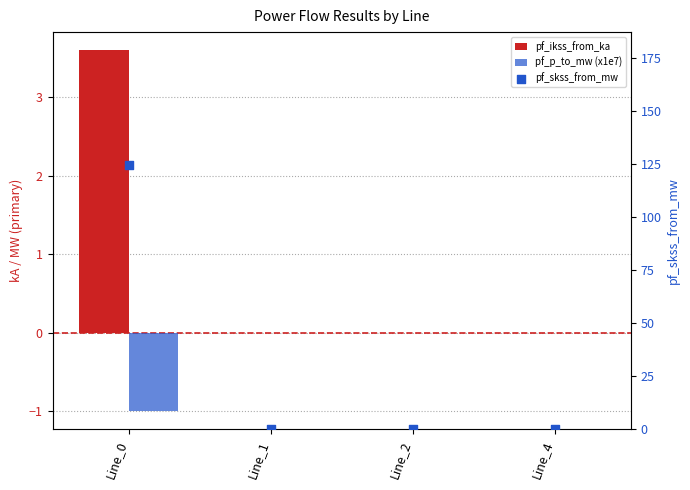

What are all the series names shown in the legend?

pf_ikss_from_ka, pf_p_to_mw (x1e7), pf_skss_from_mw